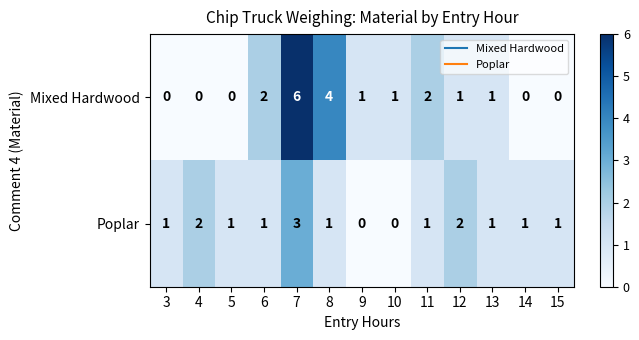

Rank the series by their average value, from highest to lowest.

Mixed Hardwood, Poplar